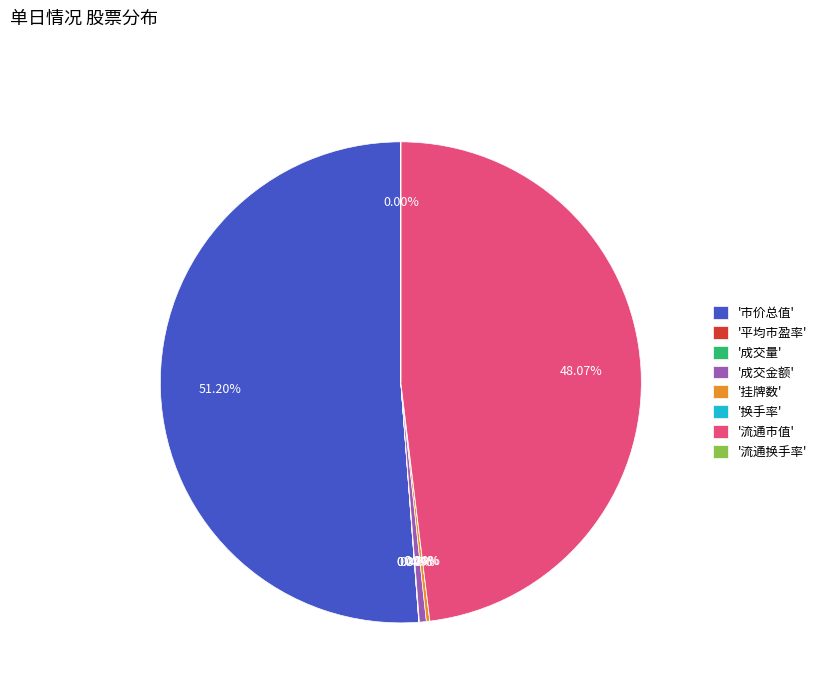

Is there a majority slice in this chart?

Yes